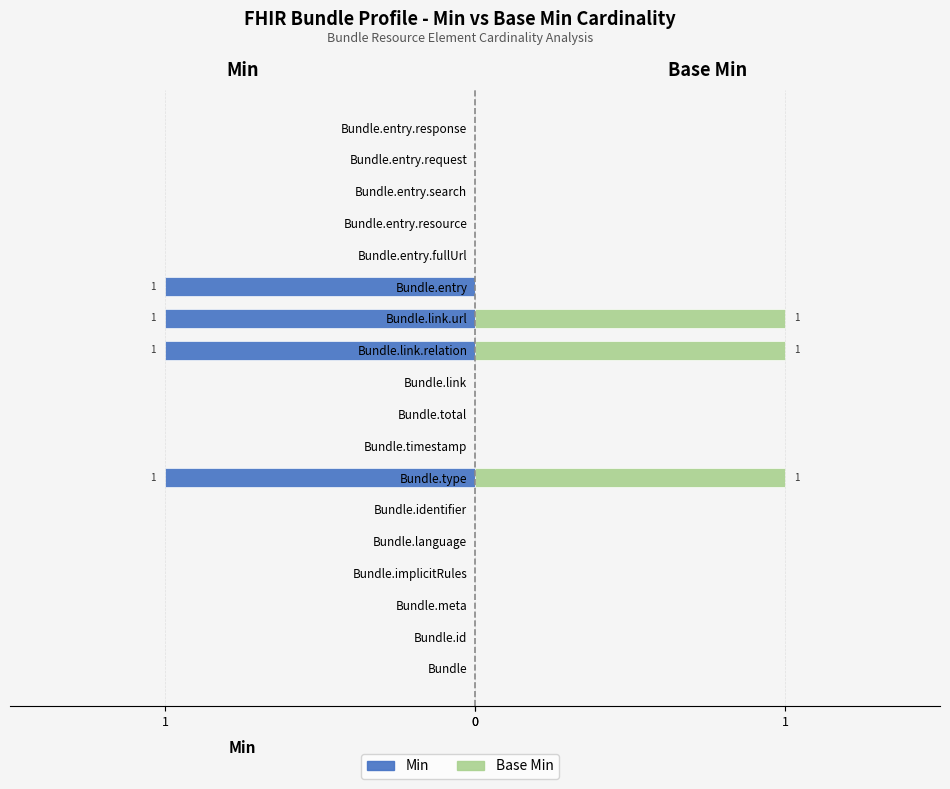

Is it true that Base Min equals 0 at Bundle.implicitRules?

True